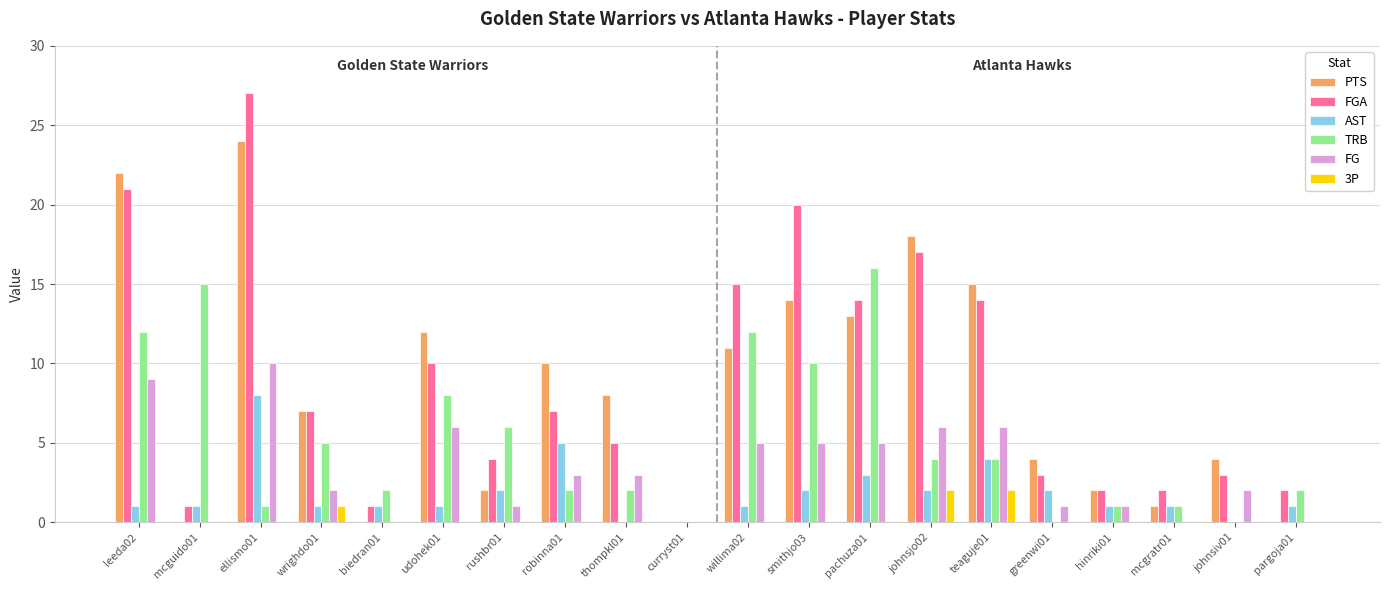

At which label does FGA first exceed 7?

leeda02